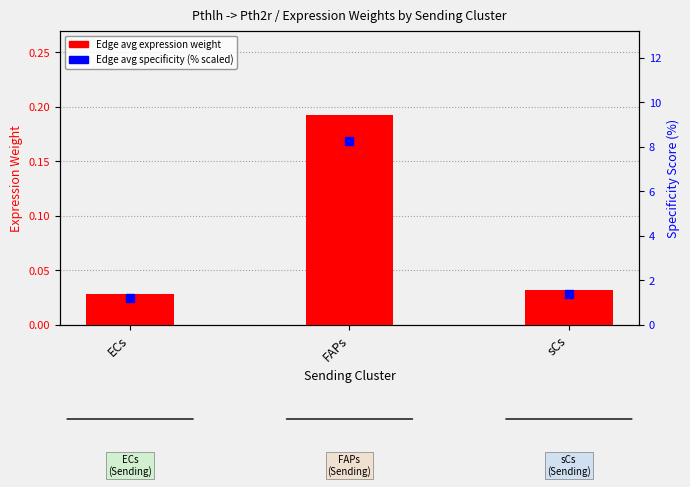

What is the total value across all series at ECs?

1.2